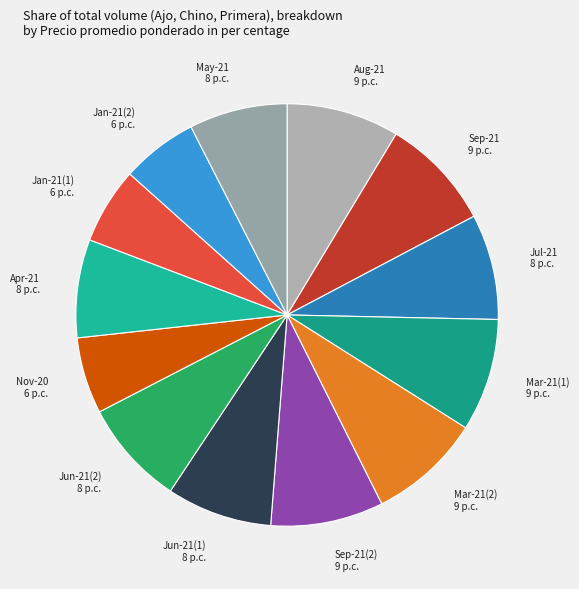

Does any single category account for the majority?

No